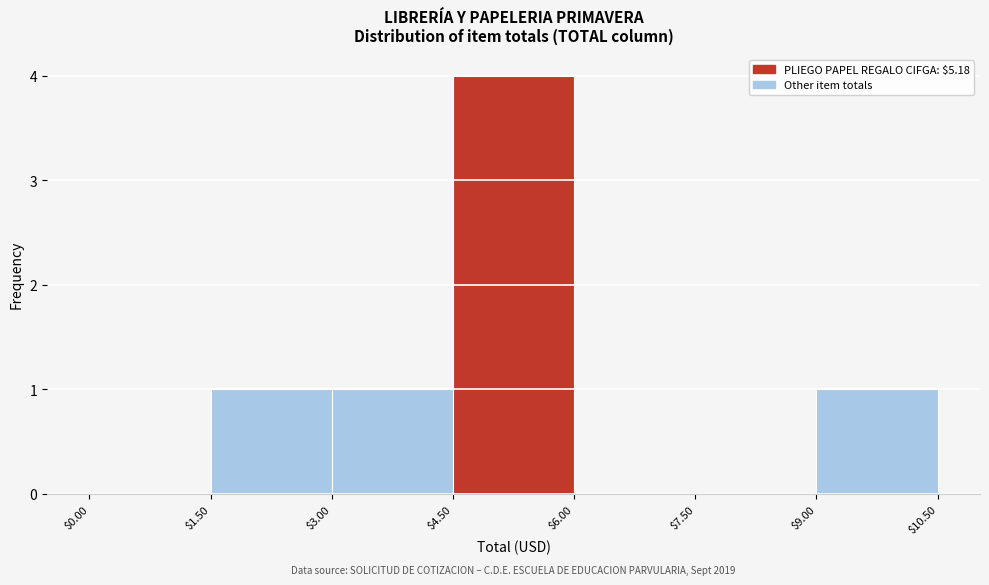

Which range on the x-axis has the tallest bar?

$4.50 to $6.00